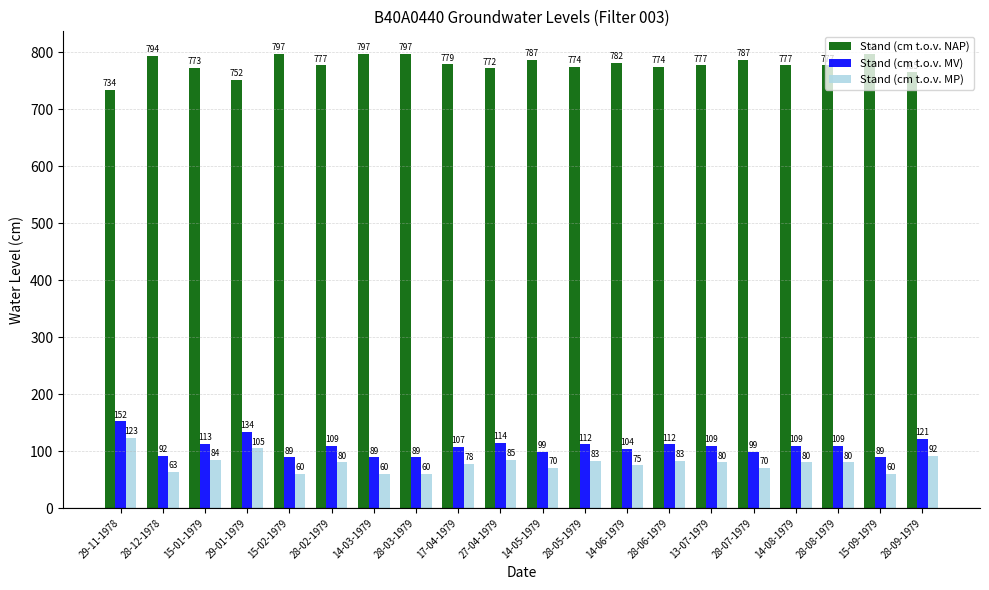

How many data points in Stand (cm t.o.v. NAP) are less than 777?

7